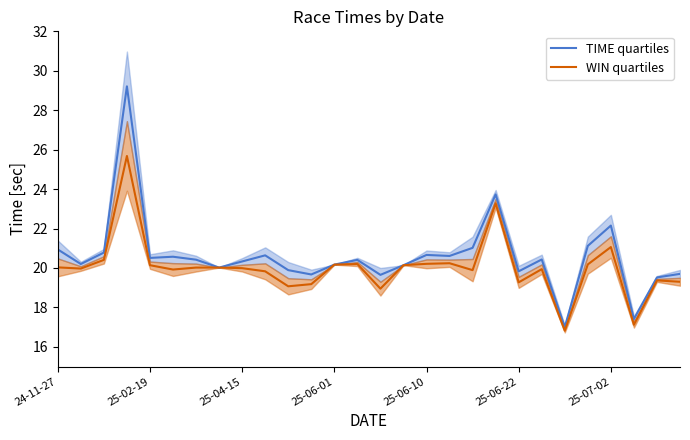

What is the maximum value for TIME quartiles?

29.2